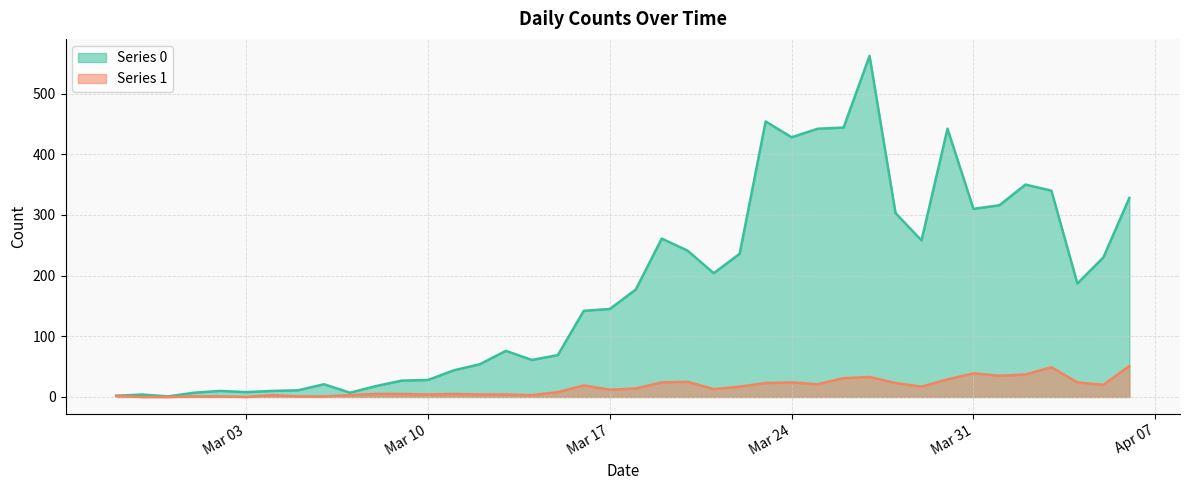

Does the chart have visible grid lines?

Yes